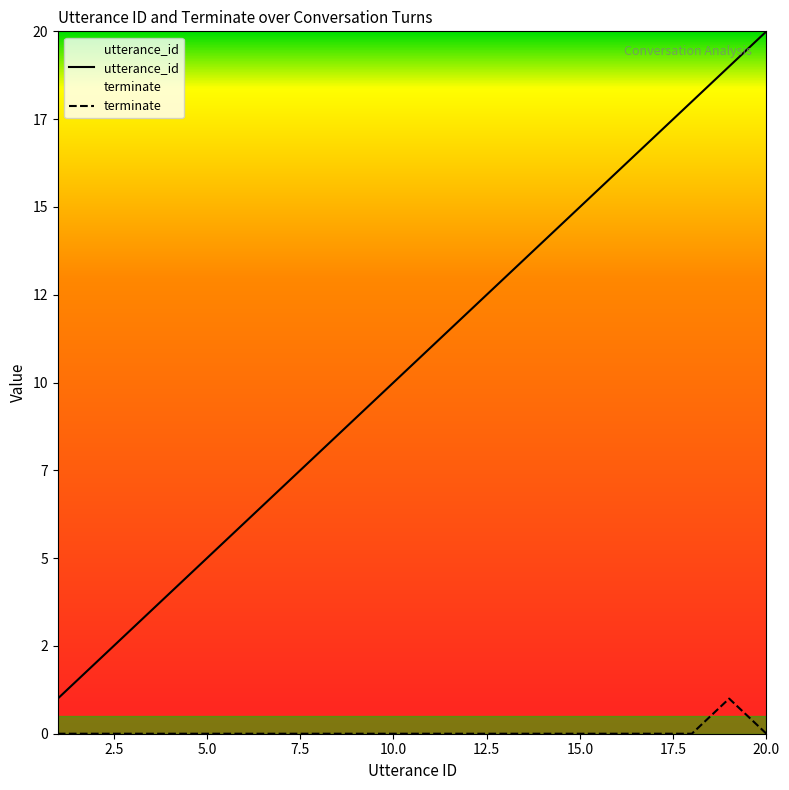

What is the maximum value for utterance_id?

20